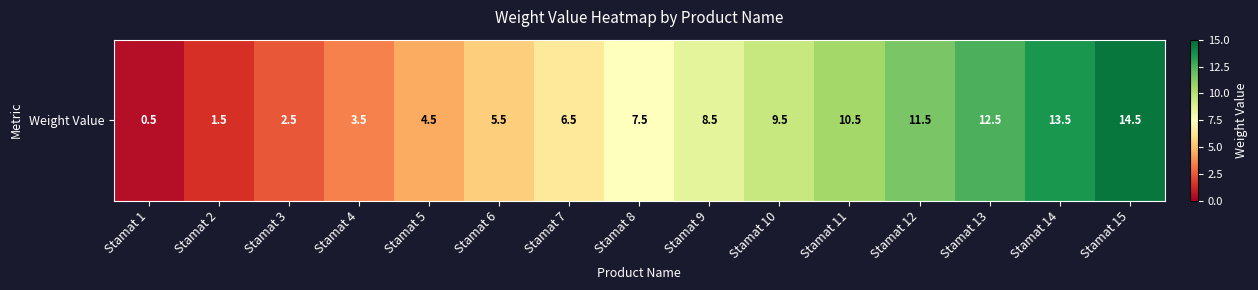

The chart shows a value of 14.5 at Stamat 15. True or false?

True